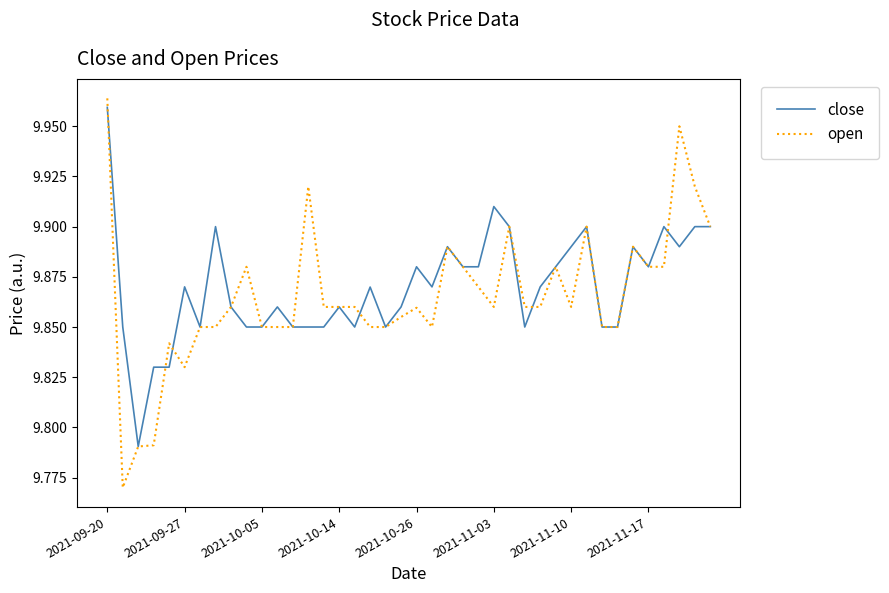

Does the chart display data point markers on the line(s)?

No